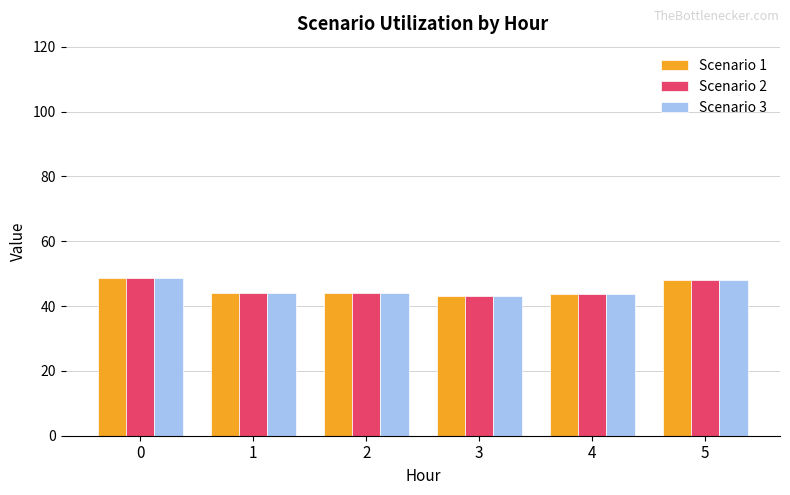

Is it true that Scenario 1 equals 26.6 at 4?

False